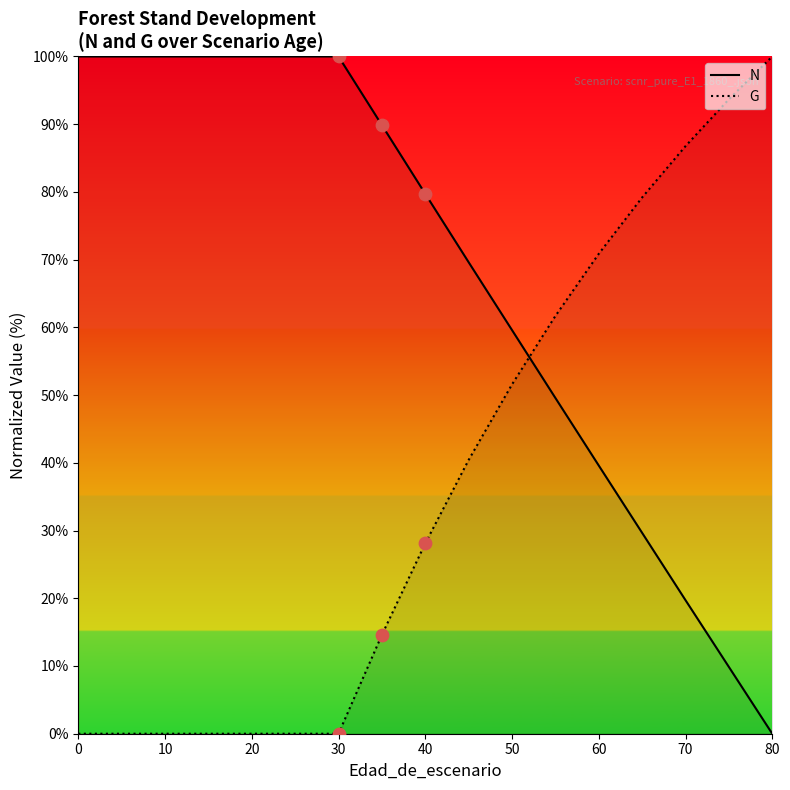

What are all the series names shown in the legend?

N, G